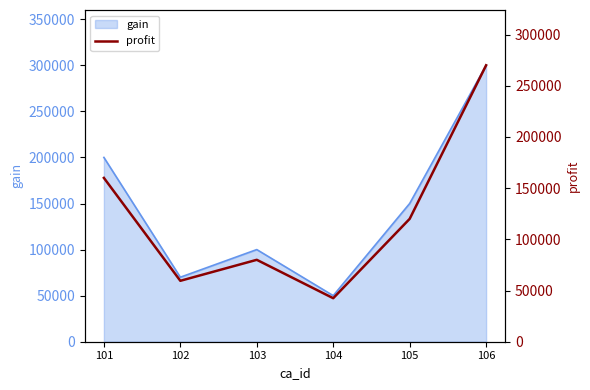

The value at 103 is 80000. True or false?

True